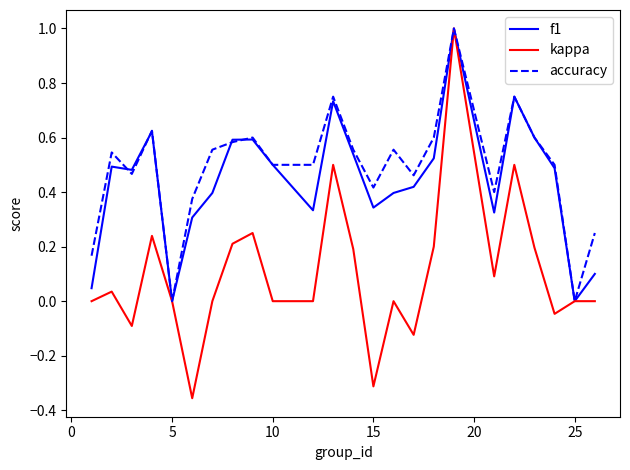

Which series has the largest range (max minus min)?

kappa